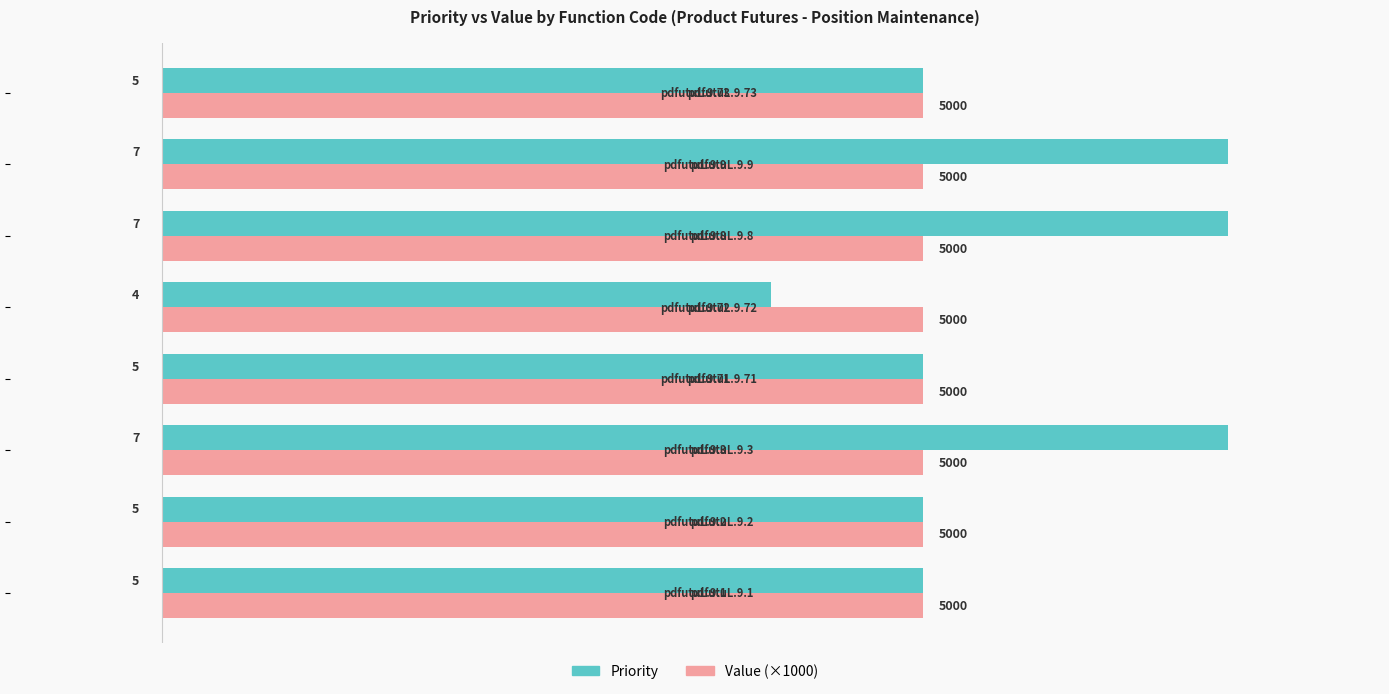

Rank the series by their maximum value, from highest to lowest.

Priority, Value (×1000)